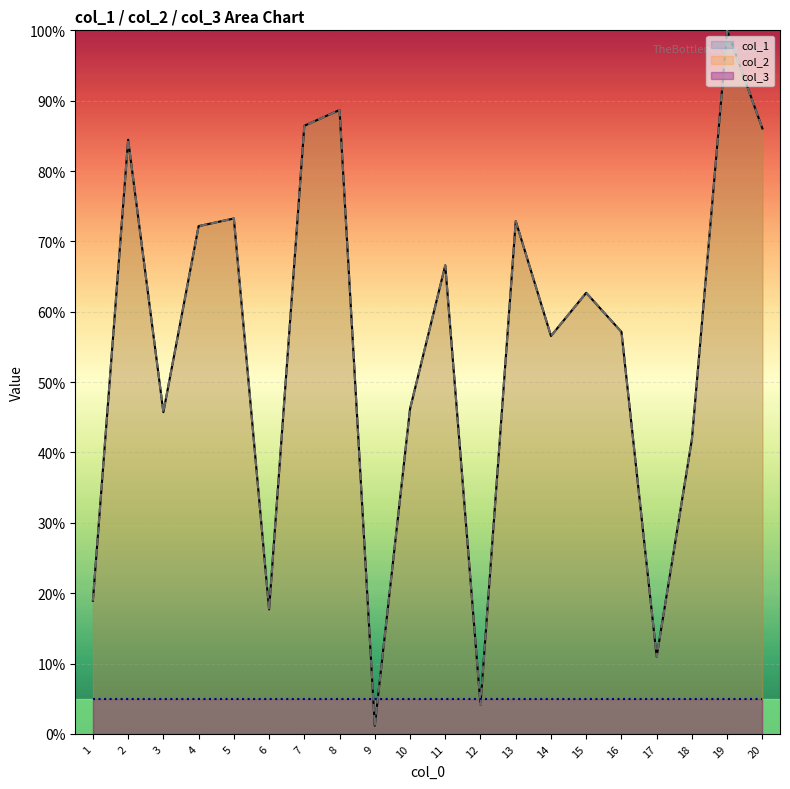

The value of col_2 at 20 is 86.1. True or false?

True